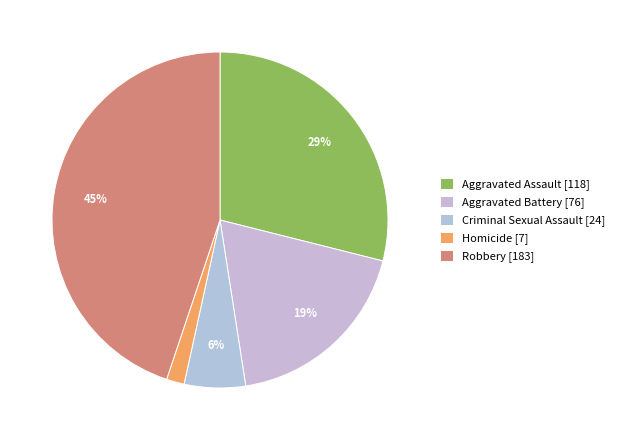

To the nearest percent, what percentage of the pie is Robbery?

45%